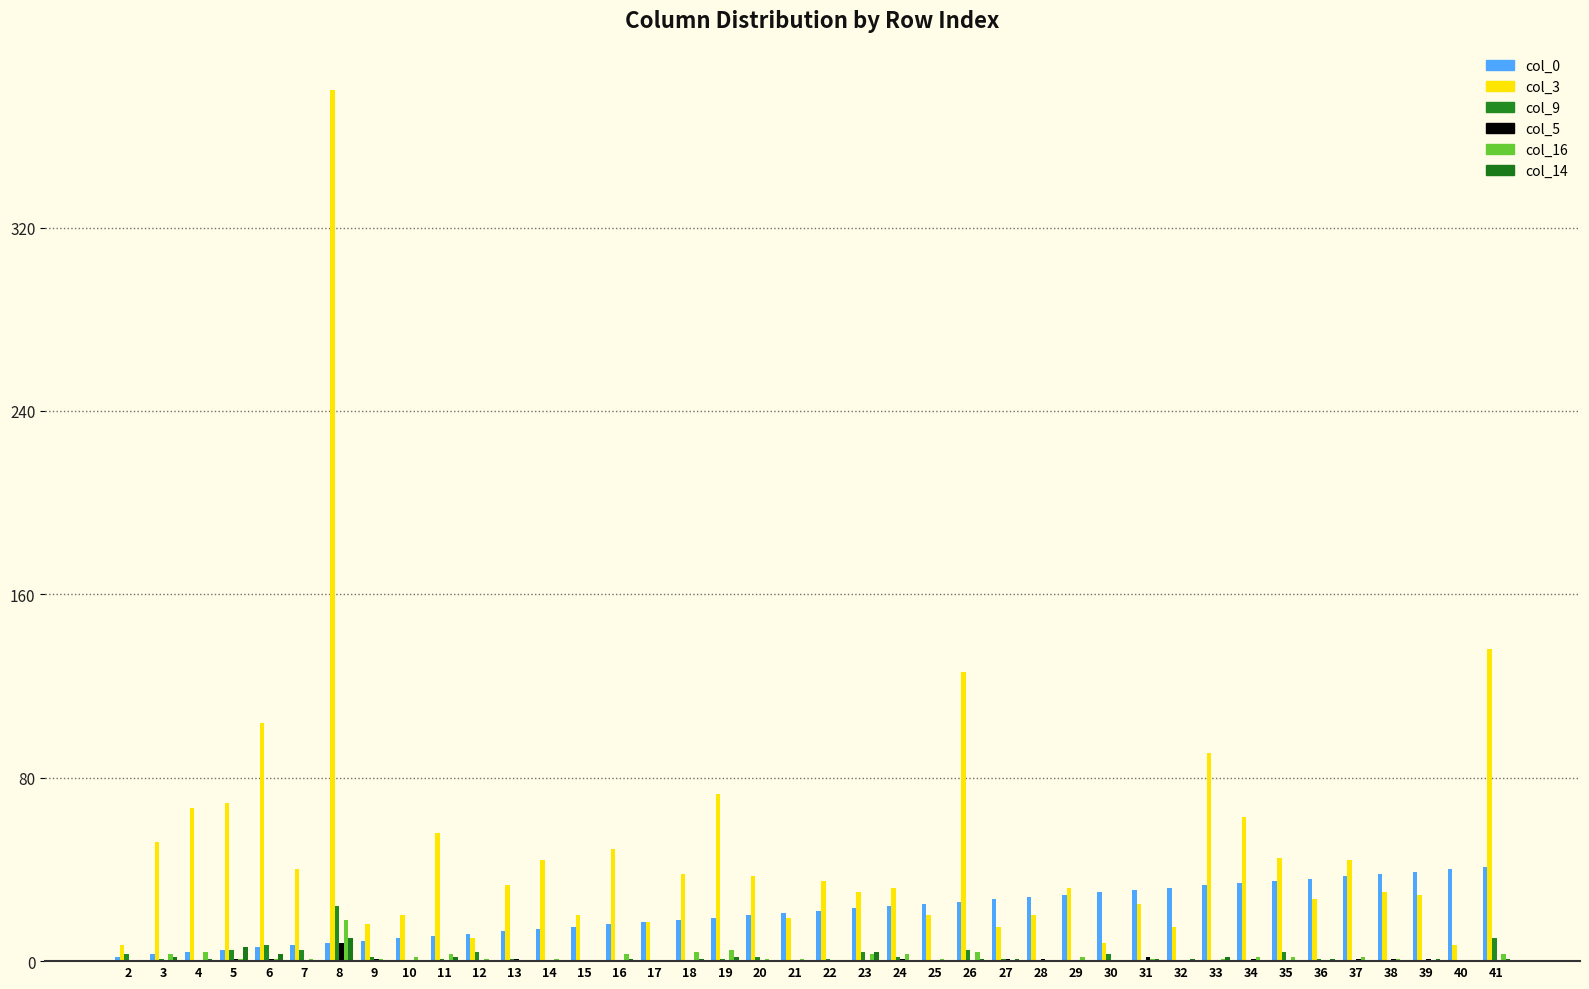

How many data points does each series have?

40